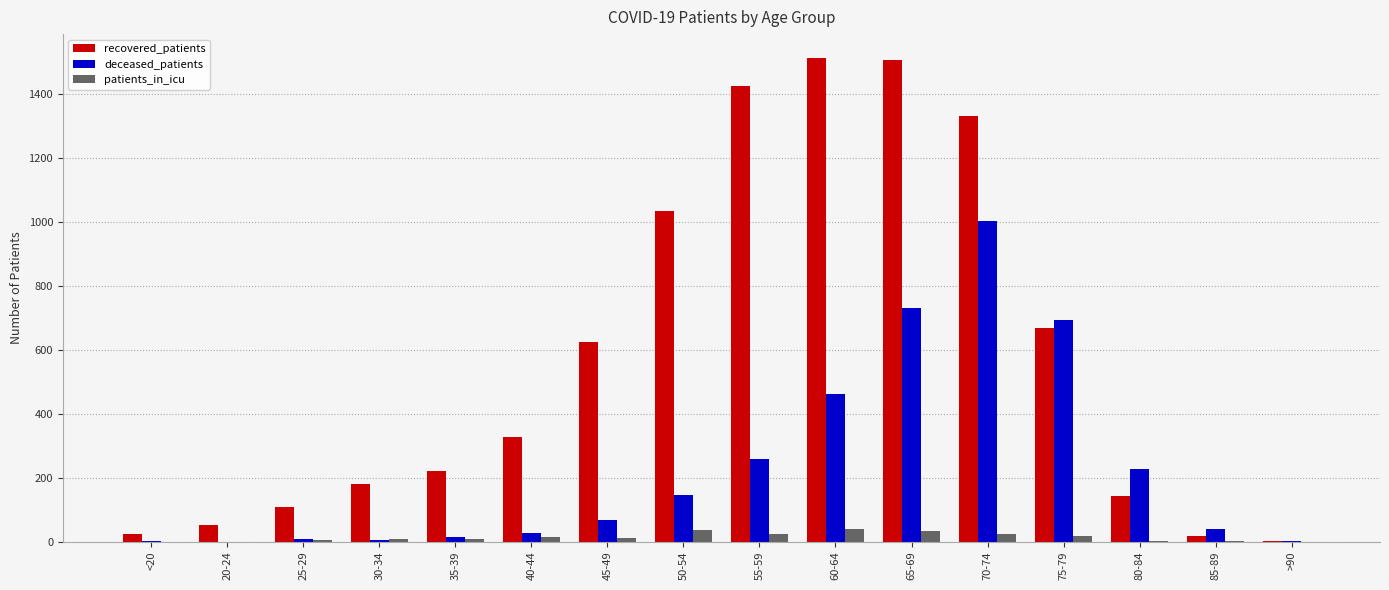

Is the value of recovered_patients at 45-49 greater than the value of deceased_patients at >90?

Yes